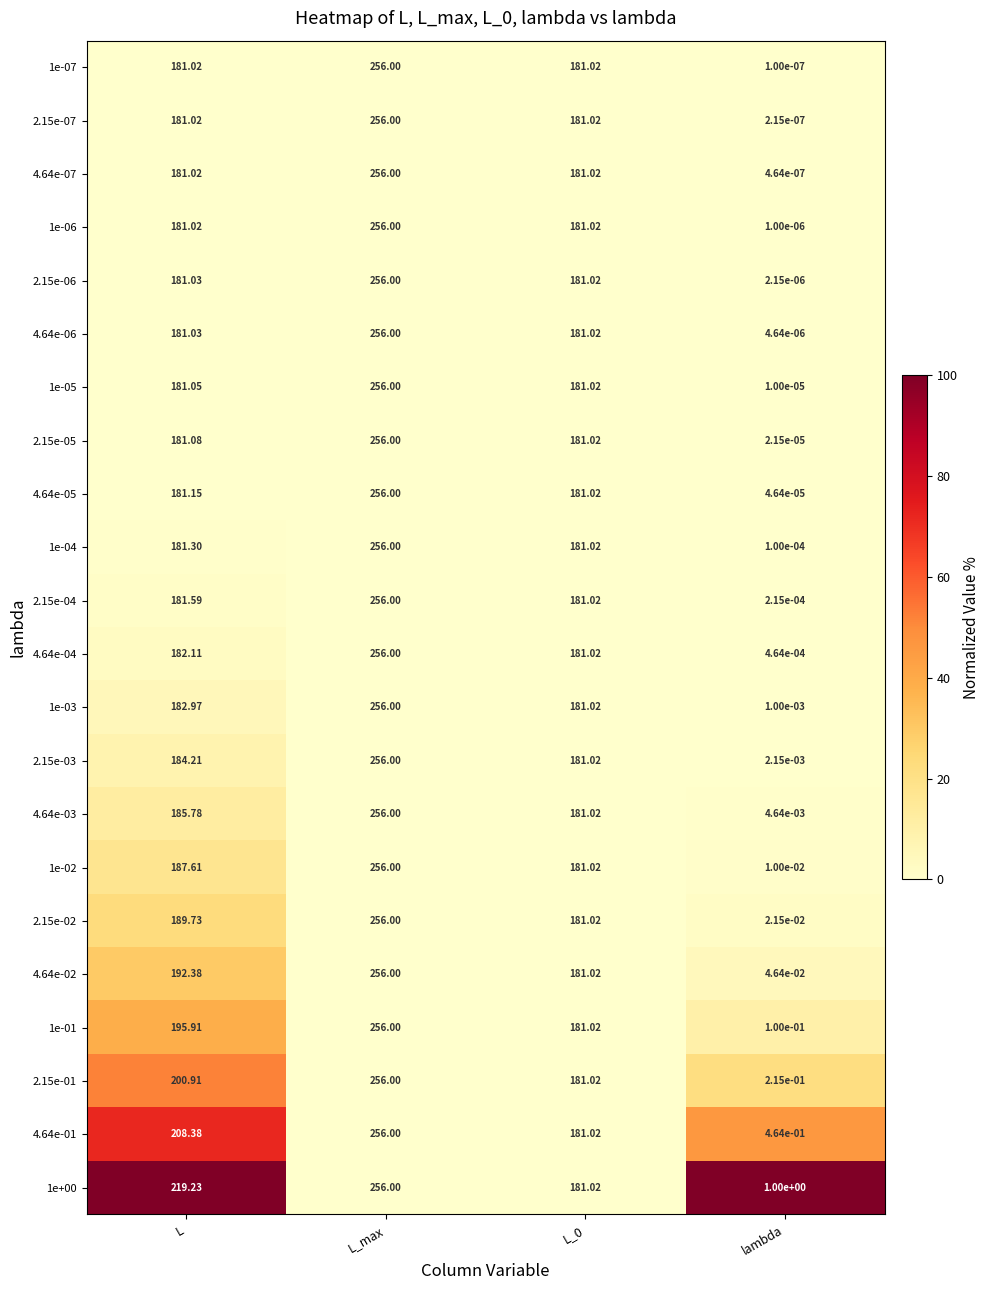

Which category has the lowest value in the 4.64e-04 series?

lambda